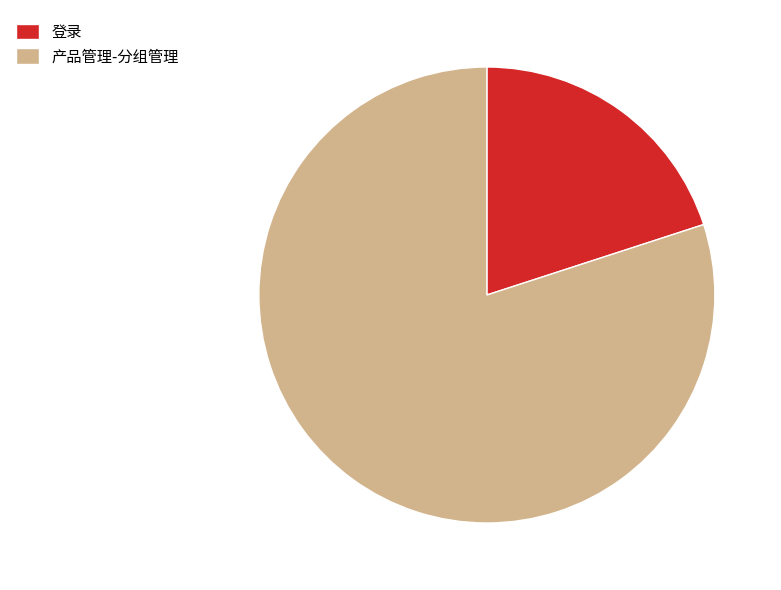

True or false: 产品管理-分组管理 accounts for 80% of the total.

True